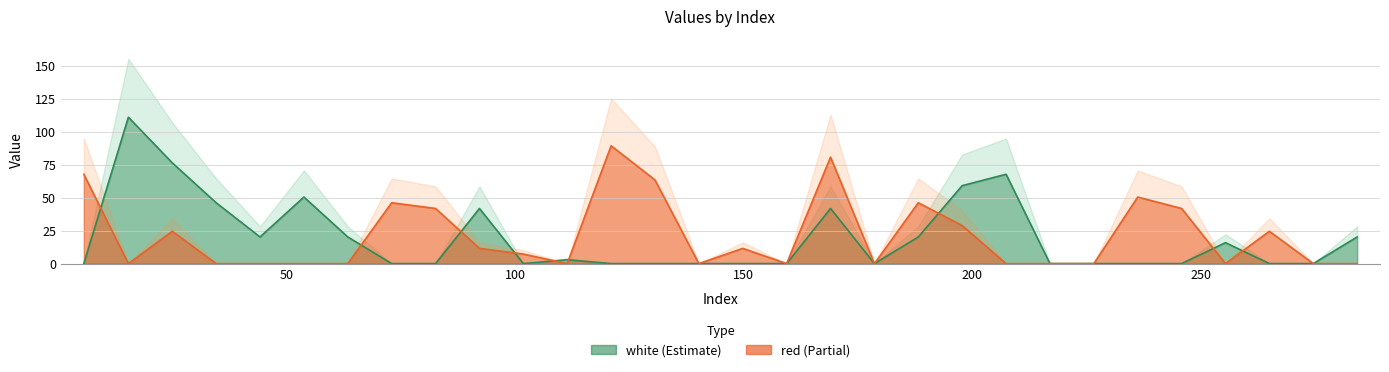

What is the spread (max minus min) of values at 73.0?

46.2